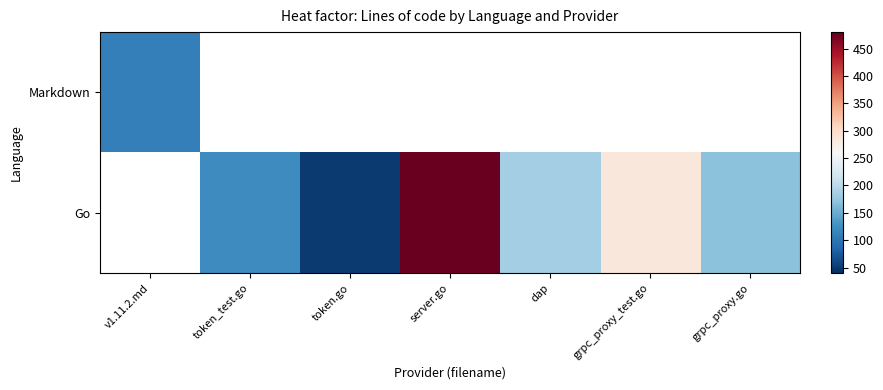

What is the highest value of the Markdown series?

109.0